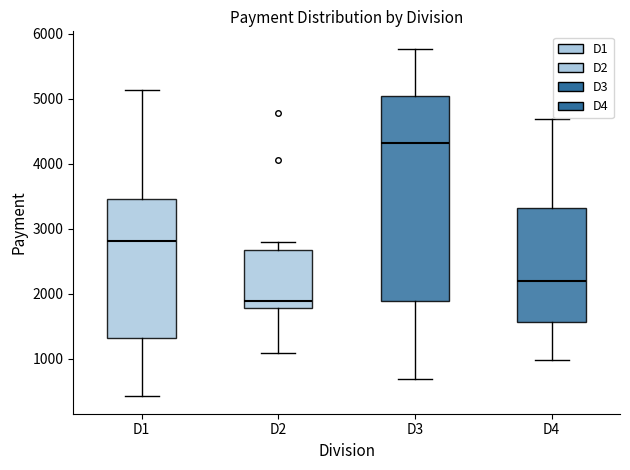

Reading left to right, transcribe this box plot: for each box, give where its median line is, the range the box spans, and where its two whiskers end, as read against the y-axis. The values are not printed on the chart, so give them approximately, as read against the axis.

D1: median 2800, box 1300 to 3500, whiskers 400 to 5100
D2: median 1900, box 1800 to 2700, whiskers 1100 to 2800
D3: median 4300, box 1900 to 5000, whiskers 700 to 5800
D4: median 2200, box 1600 to 3300, whiskers 1000 to 4700